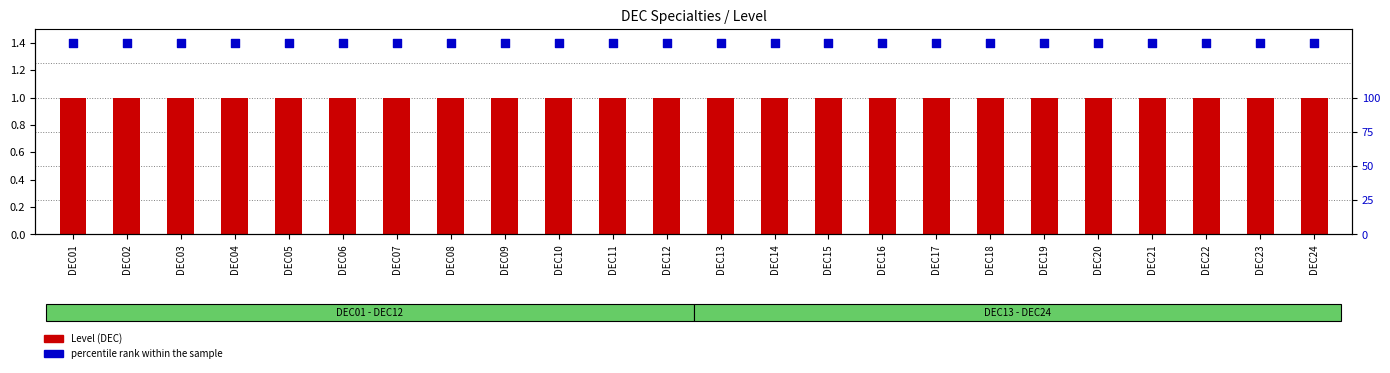

At which category is the sum across all series the highest?

DEC01